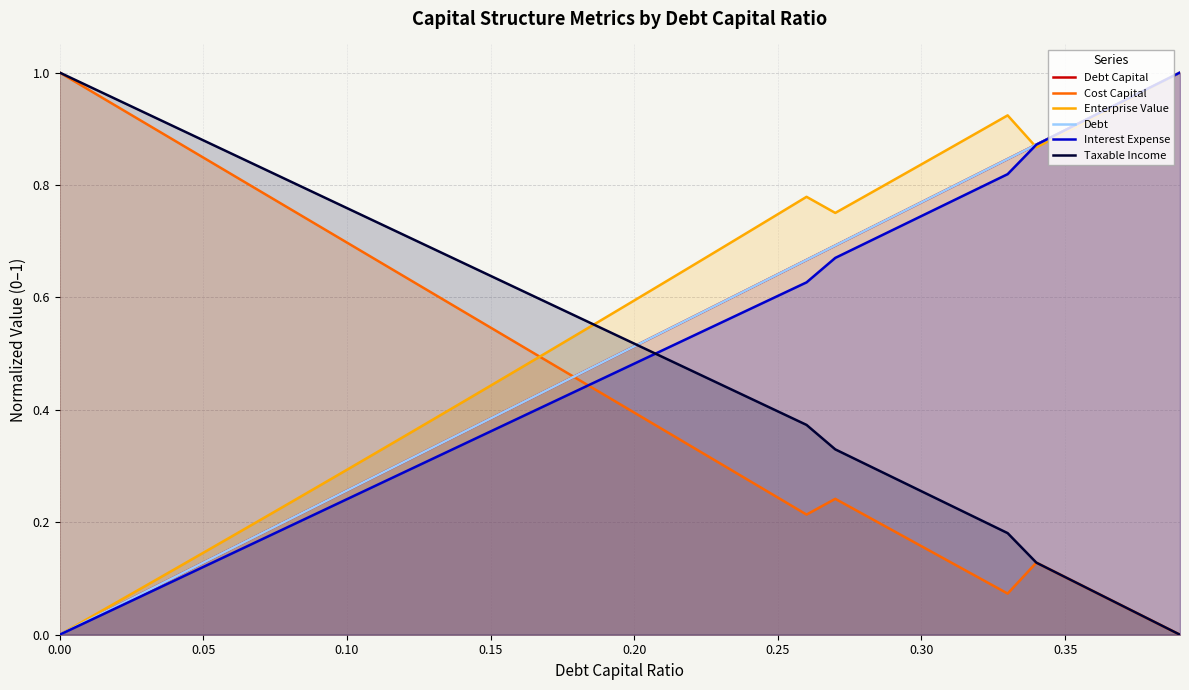

The Cost Capital series shows 0.7 at 0.10. True or false?

True